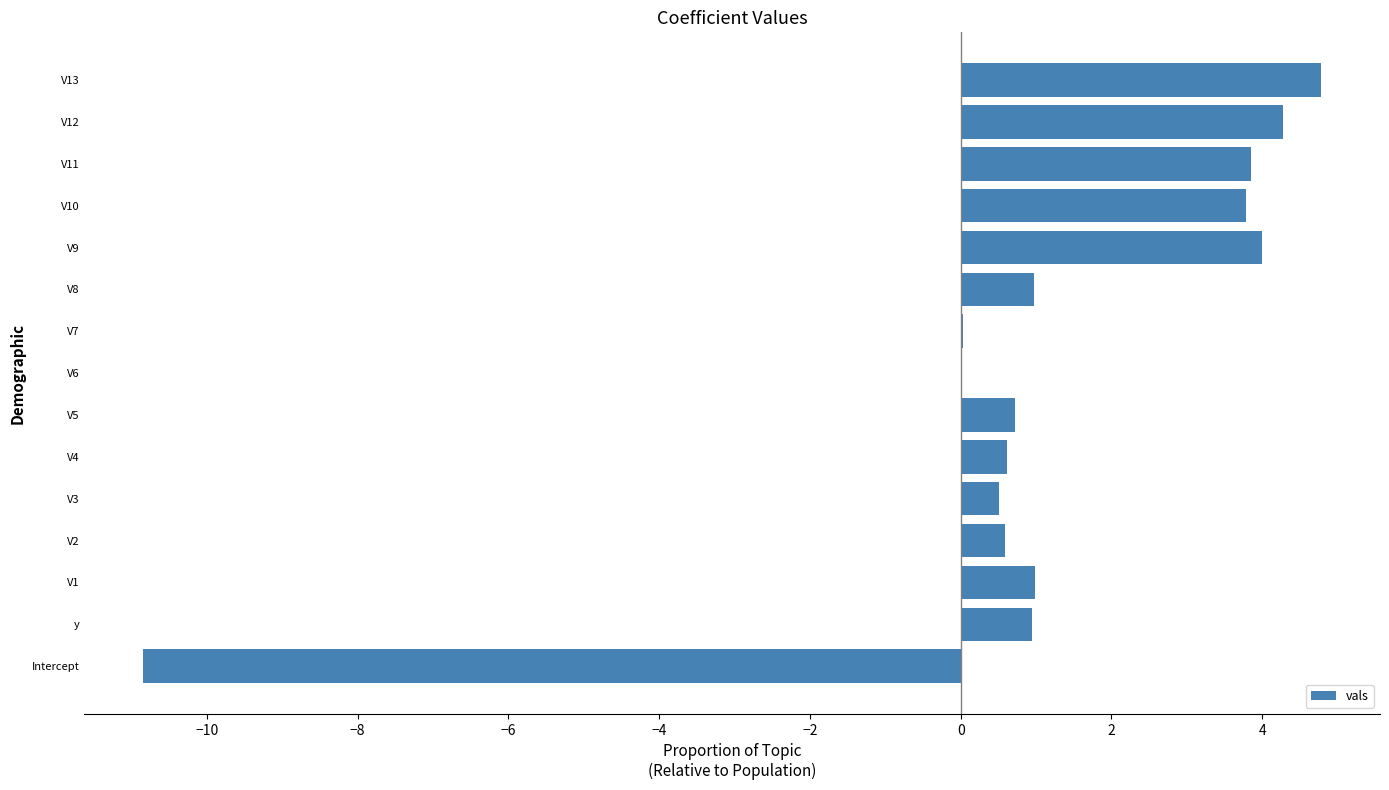

Approximately how many times larger is the value at V13 compared to V11?

1.2